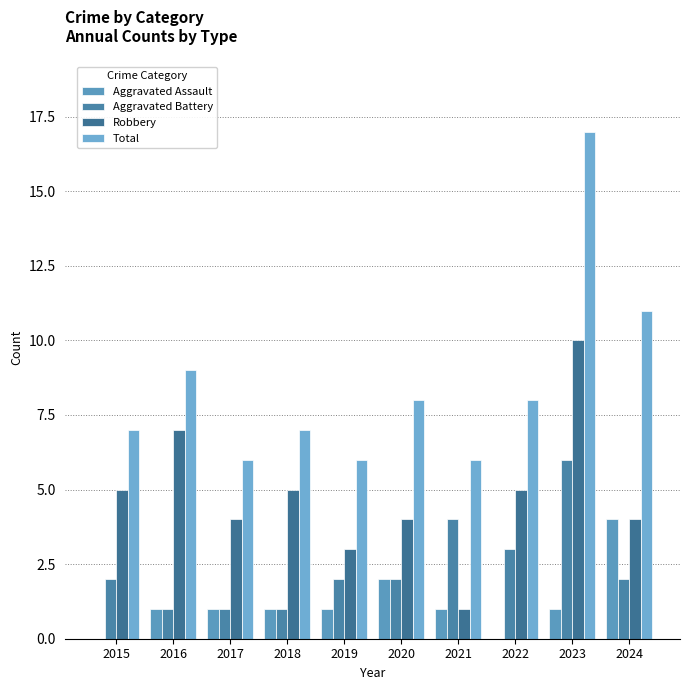

Is it true that Total equals 16 at 2016?

False